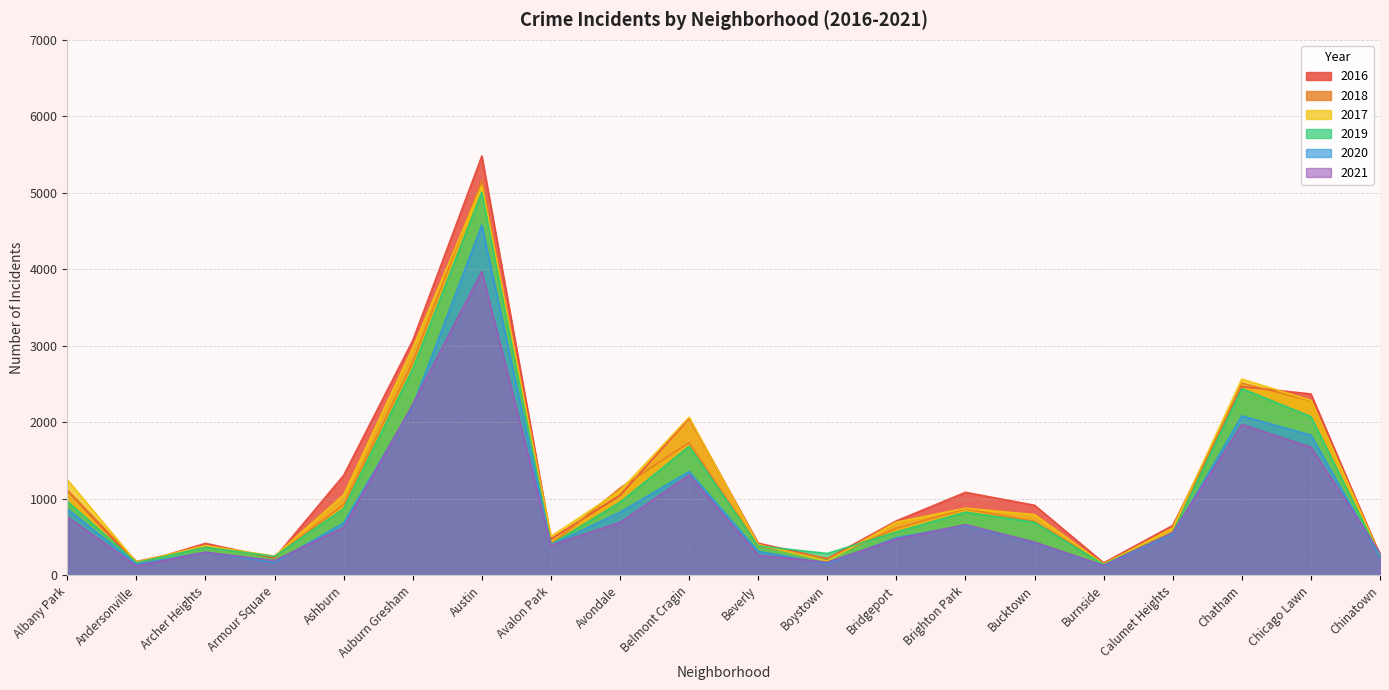

How many lines are shown in the chart?

6